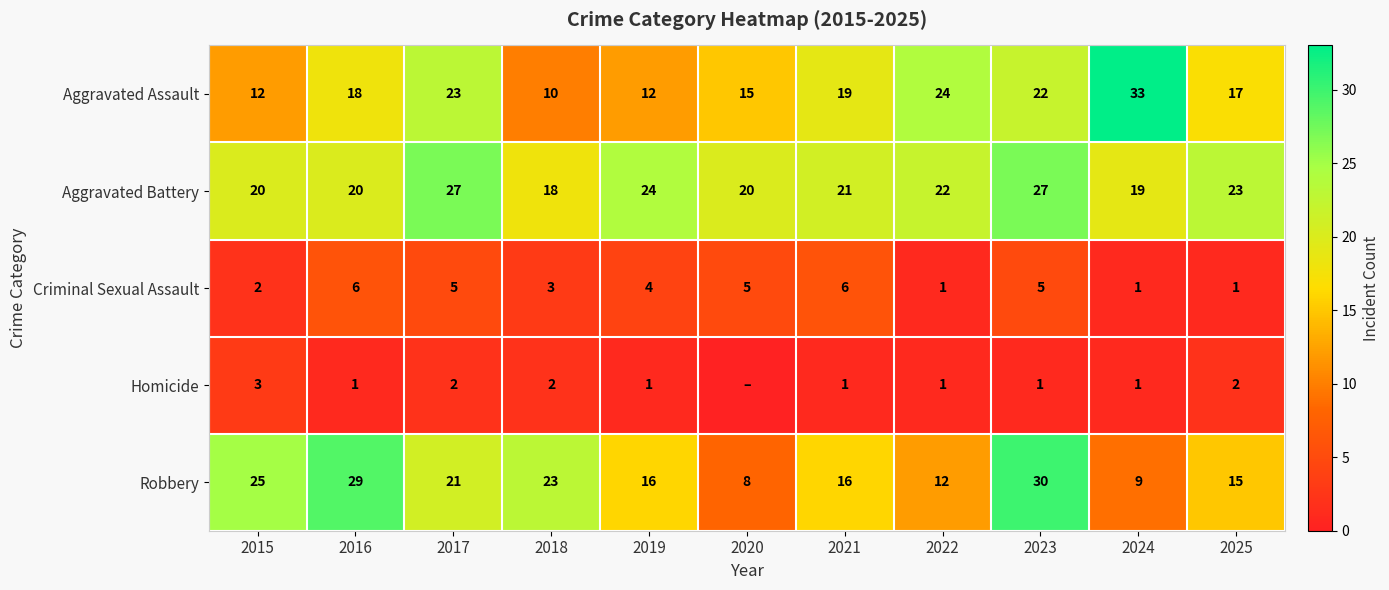

At which category is the sum across all series the highest?

2023